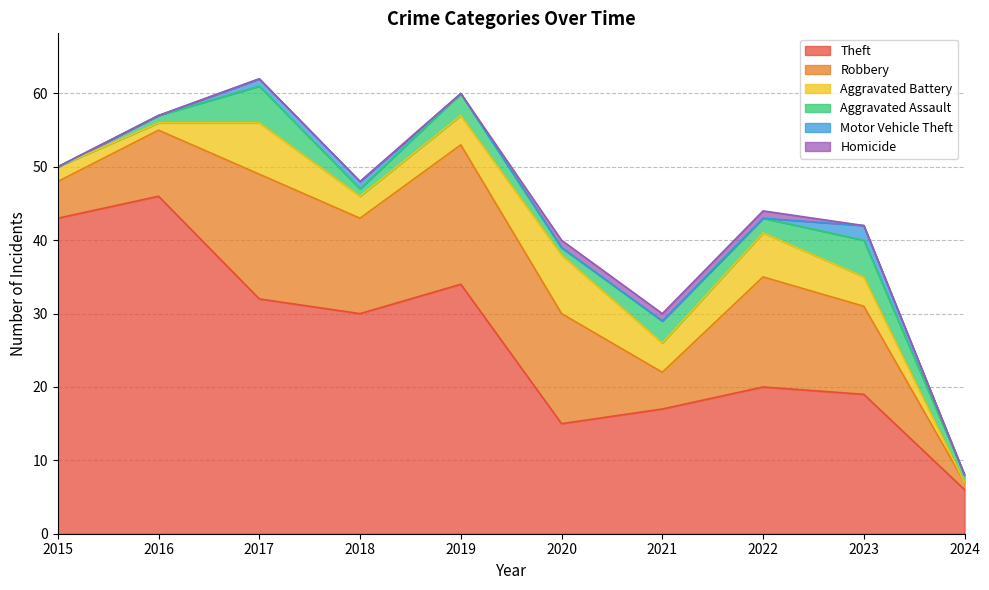

What is the difference between the highest and lowest values at 2017?

32